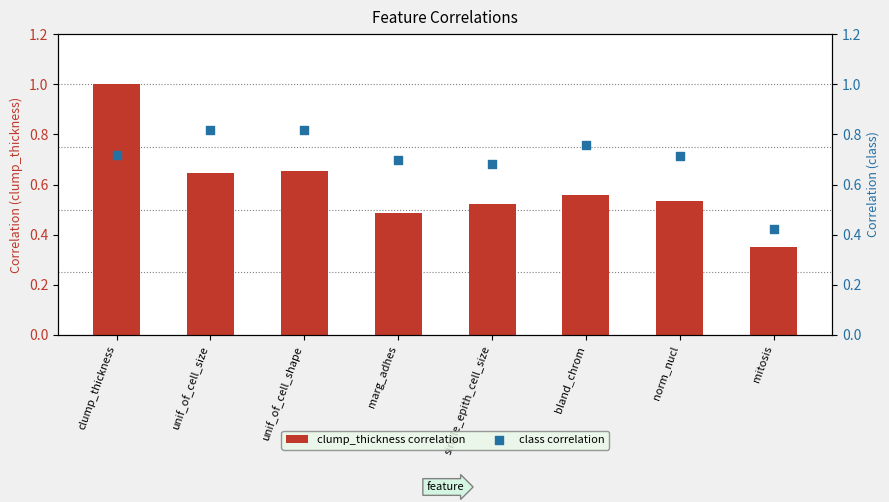

Is the value of class correlation at norm_nucl greater than the value of clump_thickness correlation at mitosis?

Yes